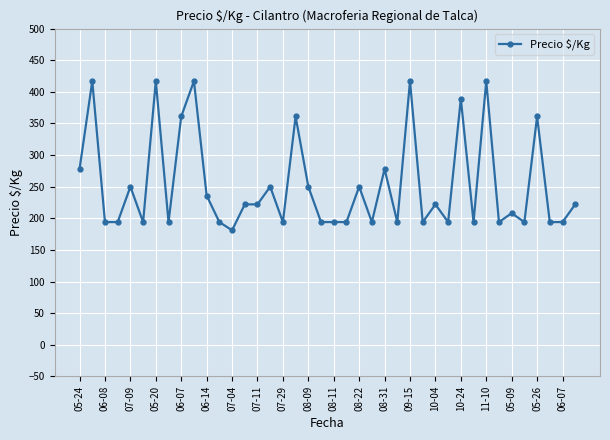

Reading left to right, what are all the values shown in this chart?

278	417	194	194	250	194	417	194	361	417	236	194	181	222	222	250	194	361	250	194	194	194	250	194	278	194	417	194	222	194	389	194	417	194	208	194	361	194	194	222